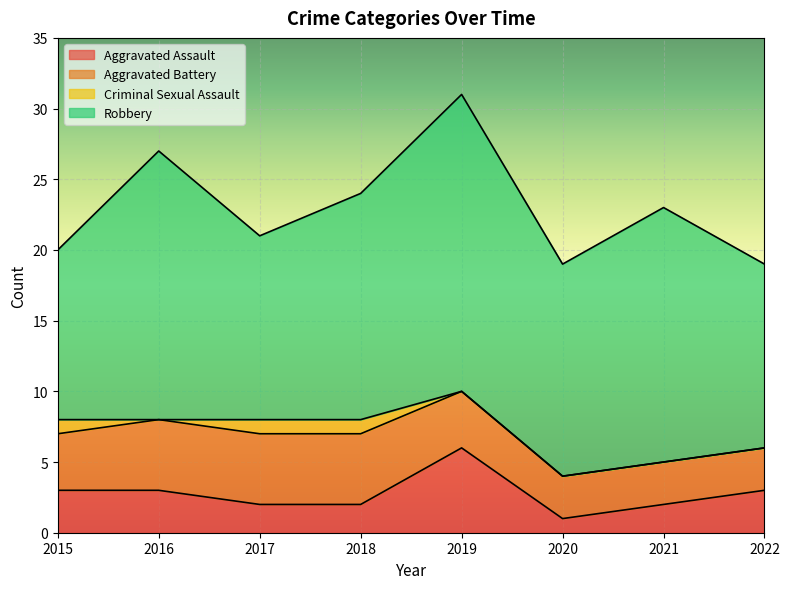

What is the difference between the highest and lowest values at 2022?

13